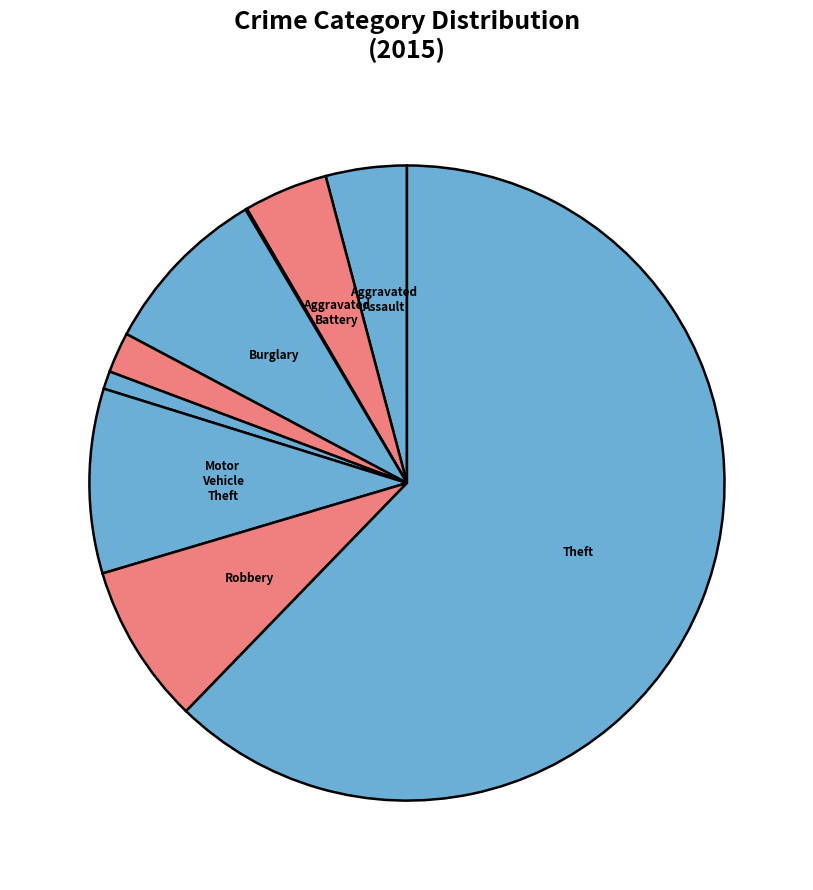

Which category has the smallest portion of the pie?

Arson